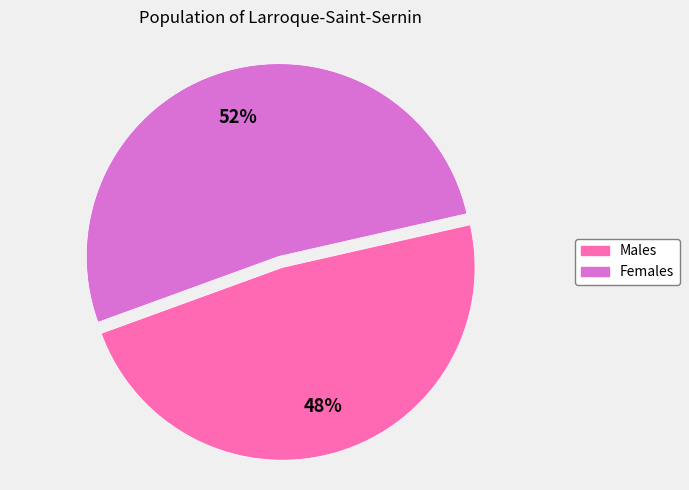

Does any single category account for the majority?

Yes